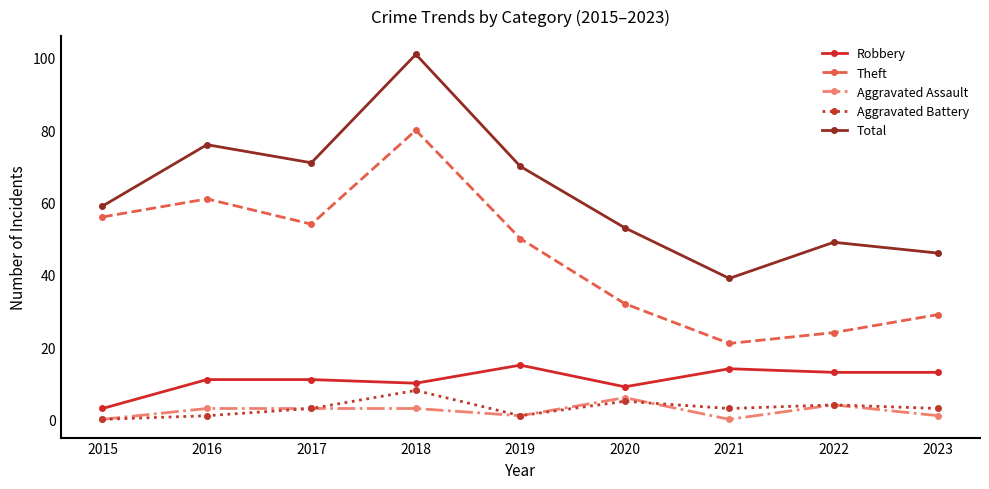

True or false: Aggravated Battery has a value of 0 at 2015.

True